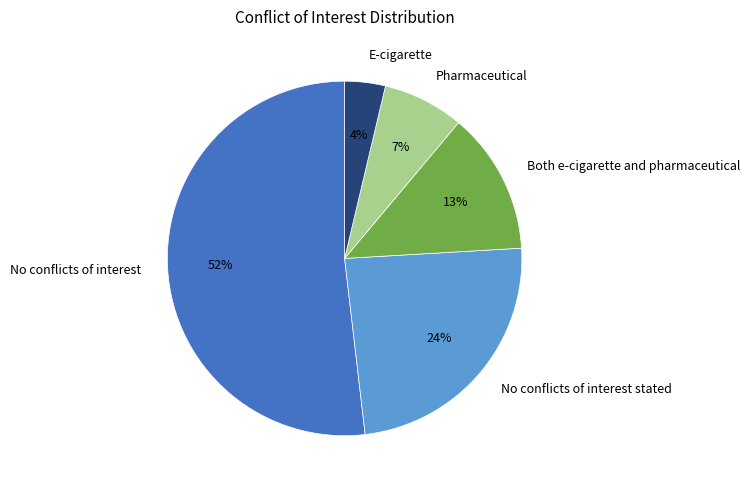

To the nearest percent, what is the difference between the No conflicts of interest and Both e-cigarette and pharmaceutical slice percentages?

39%